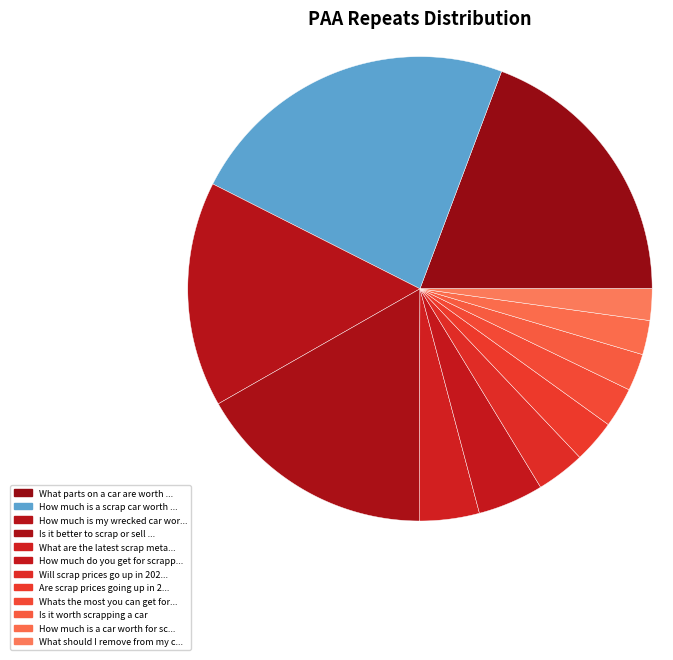

Count the number of slices in the pie.

12